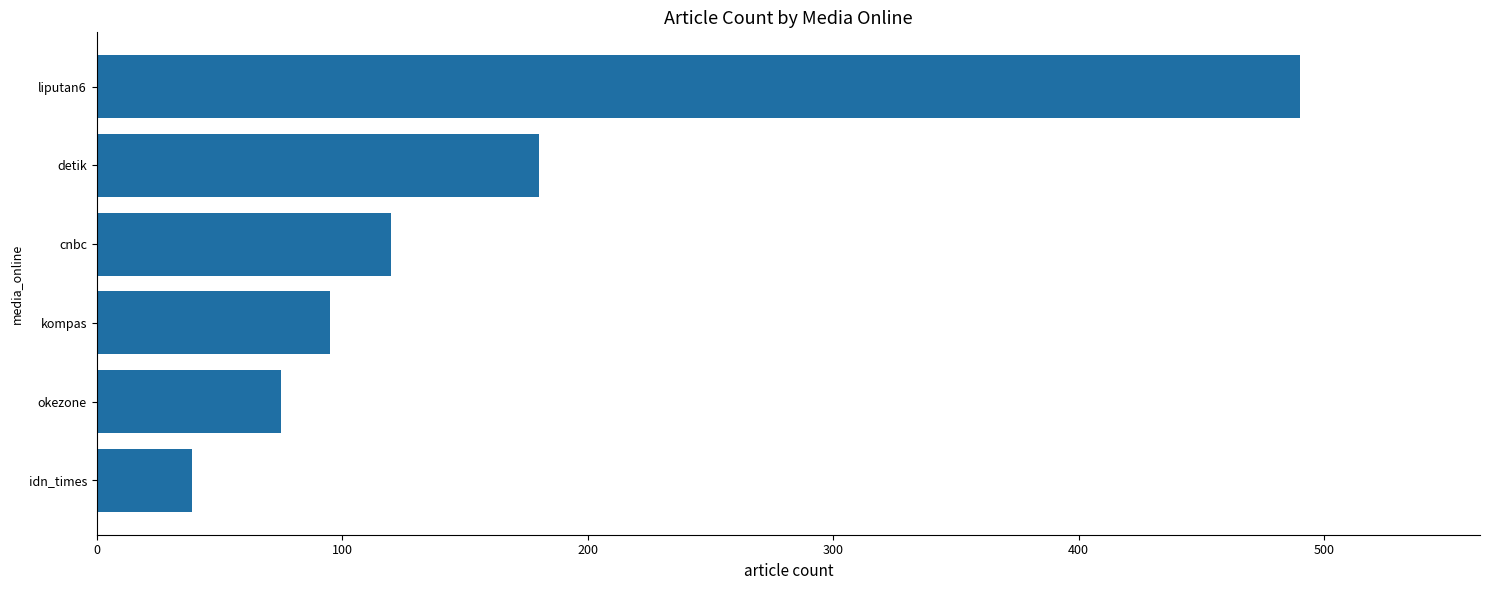

What is the maximum value shown in the chart?

490